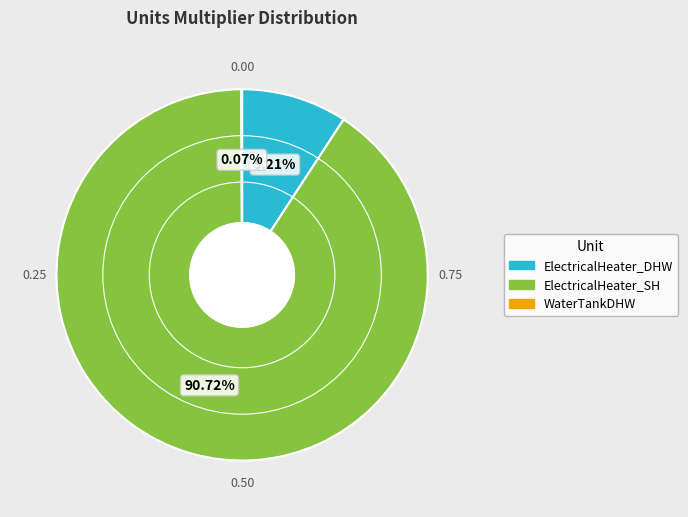

Is there a majority slice in this chart?

Yes